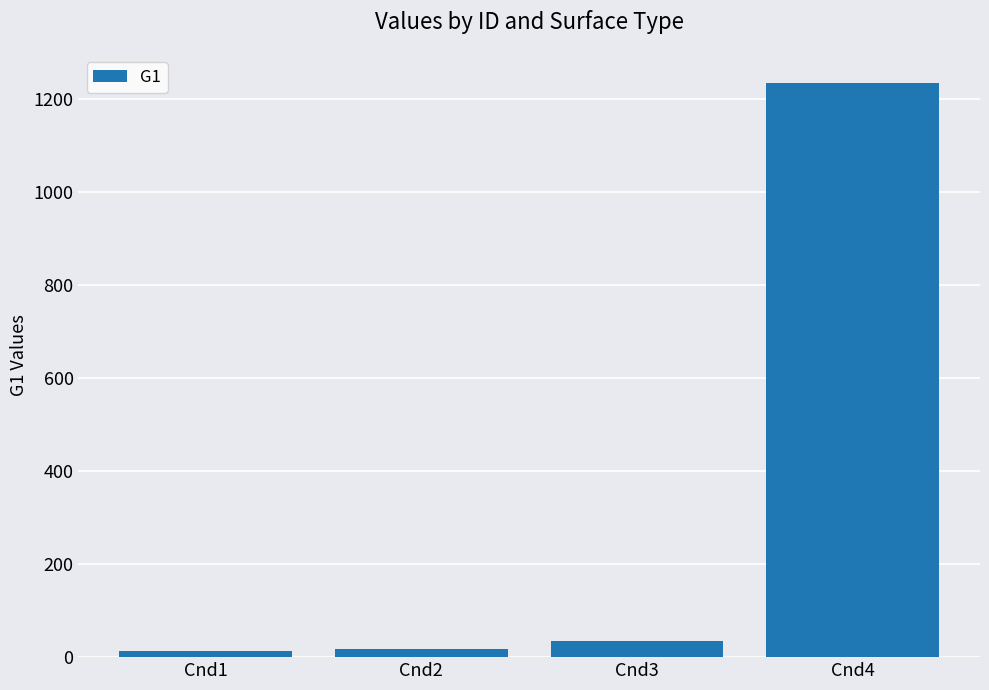

Which category has the highest value across all series?

Cnd4